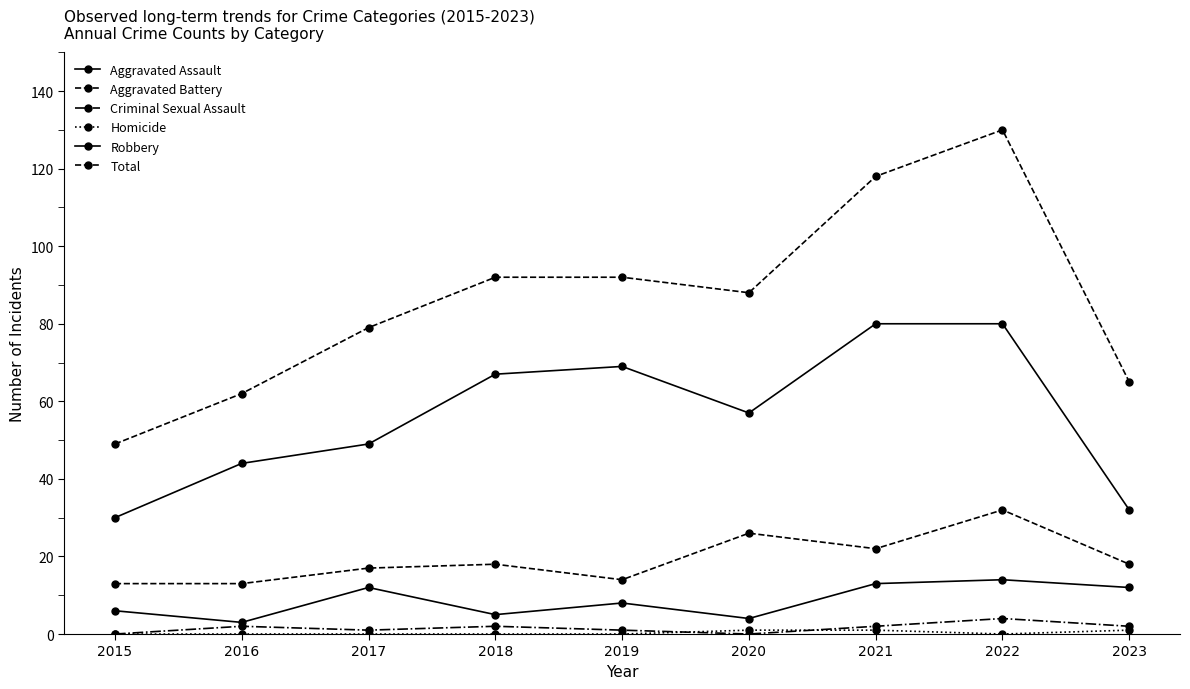

What is the maximum value shown in the chart?

130